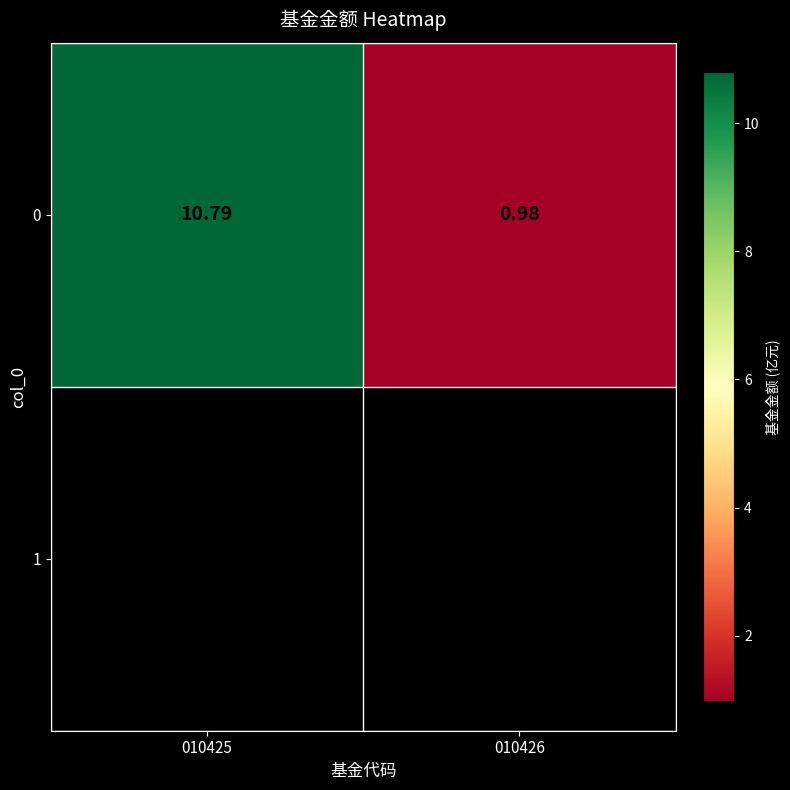

The chart shows a value of 1.5 at 010426. True or false?

False